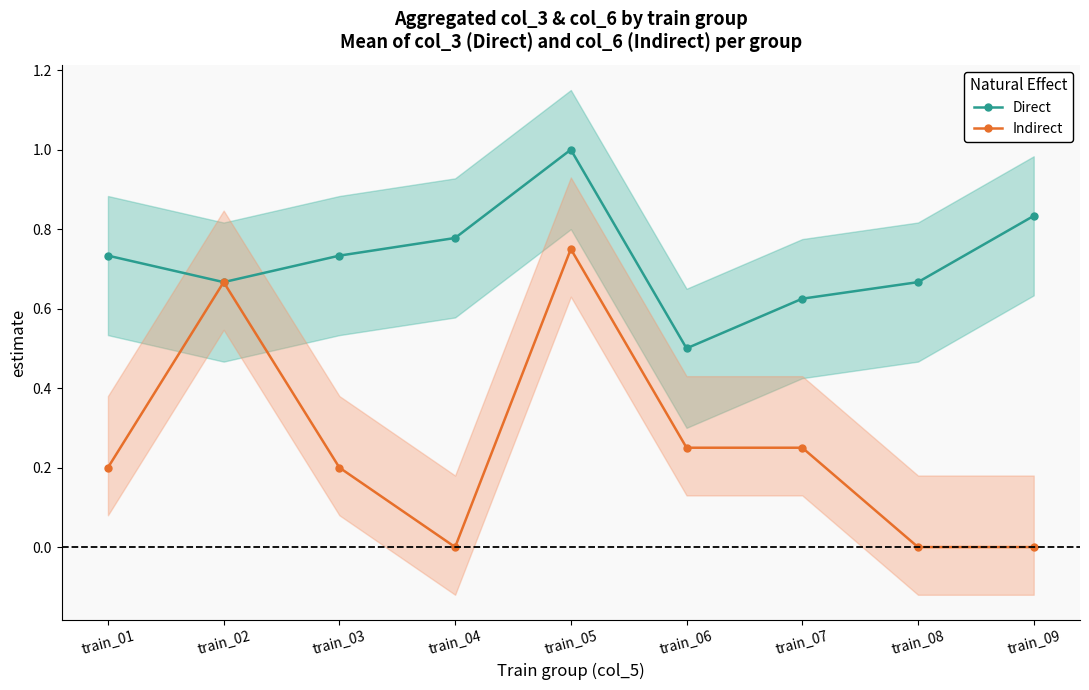

Rank the series by their average value, from highest to lowest.

Direct, Indirect